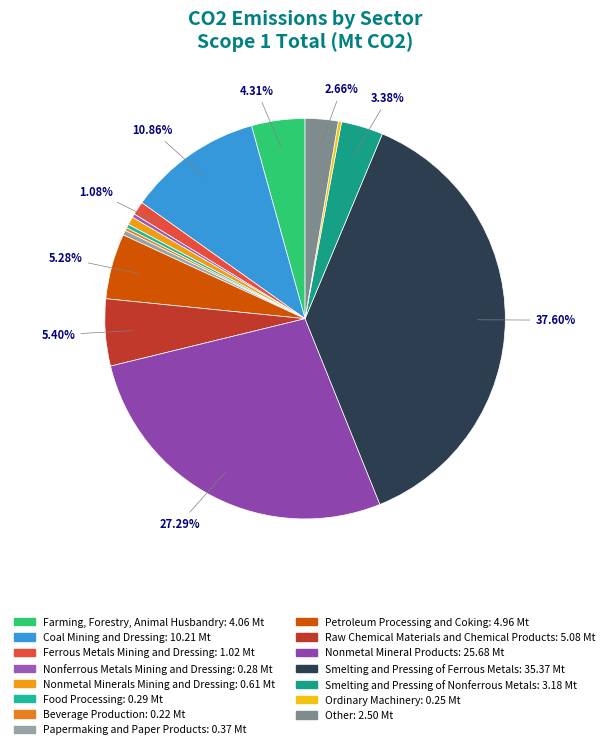

Rank the categories by value from lowest to highest.

Beverage Production, Ordinary Machinery, Nonferrous Metals Mining and Dressing, Food Processing, Papermaking and Paper Products, Nonmetal Minerals Mining and Dressing, Ferrous Metals Mining and Dressing, Other, Smelting and Pressing of Nonferrous Metals, Farming, Forestry, Animal Husbandry, Petroleum Processing and Coking, Raw Chemical Materials and Chemical Products, Coal Mining and Dressing, Nonmetal Mineral Products, Smelting and Pressing of Ferrous Metals